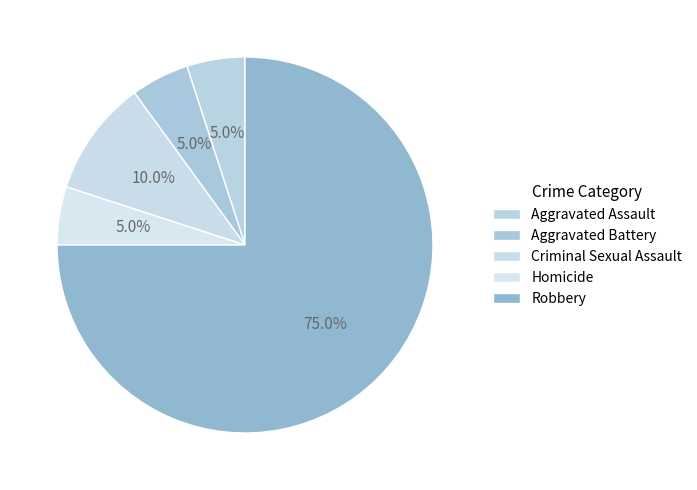

Which slice represents more than half of the pie?

Robbery